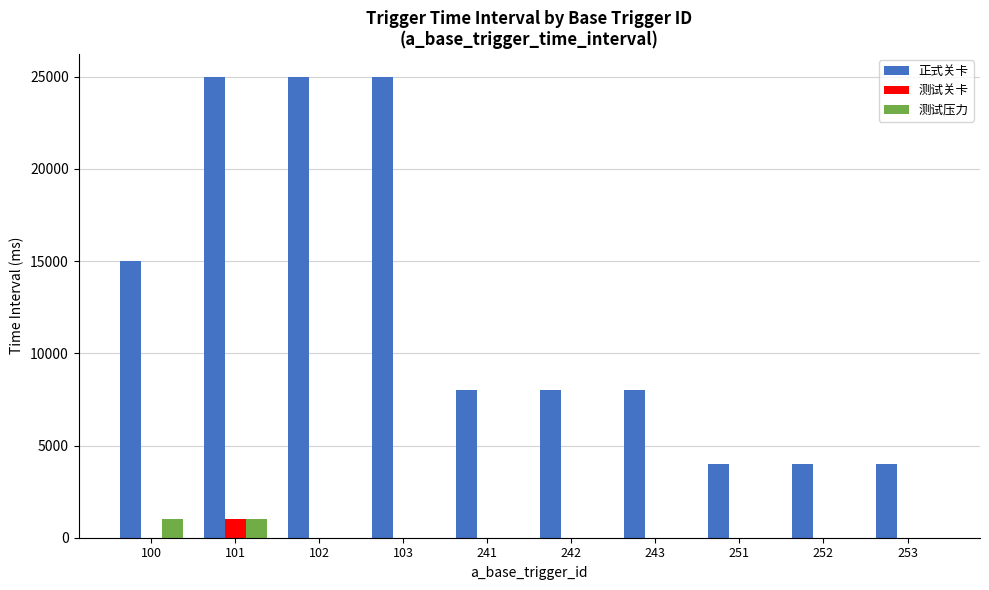

Is the value of 测试压力 at 243 greater than the value of 正式关卡 at 241?

No